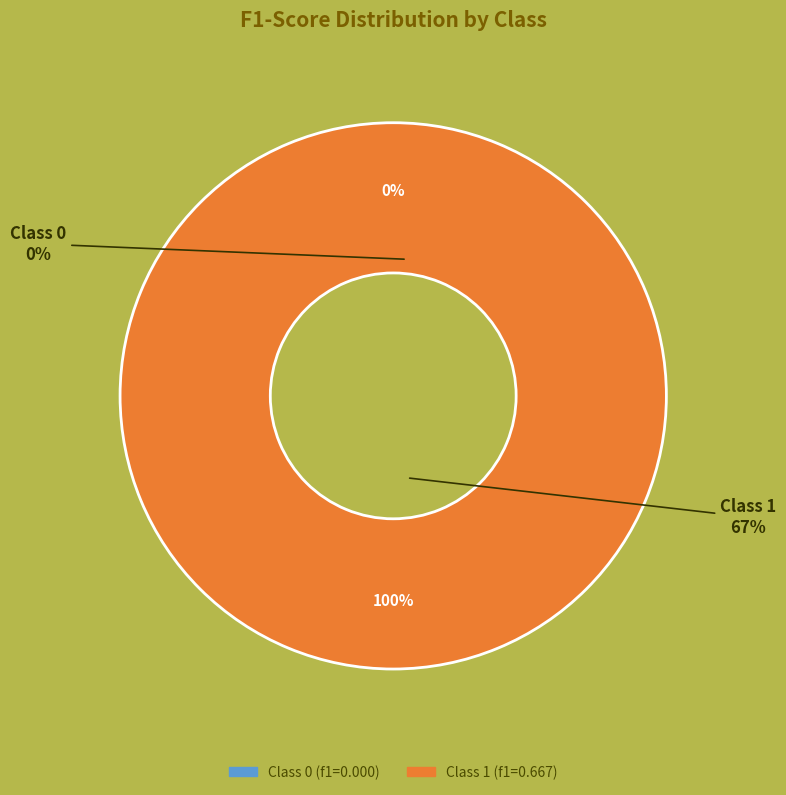

To the nearest percent, what is the difference between the largest and smallest slice percentages?

100%